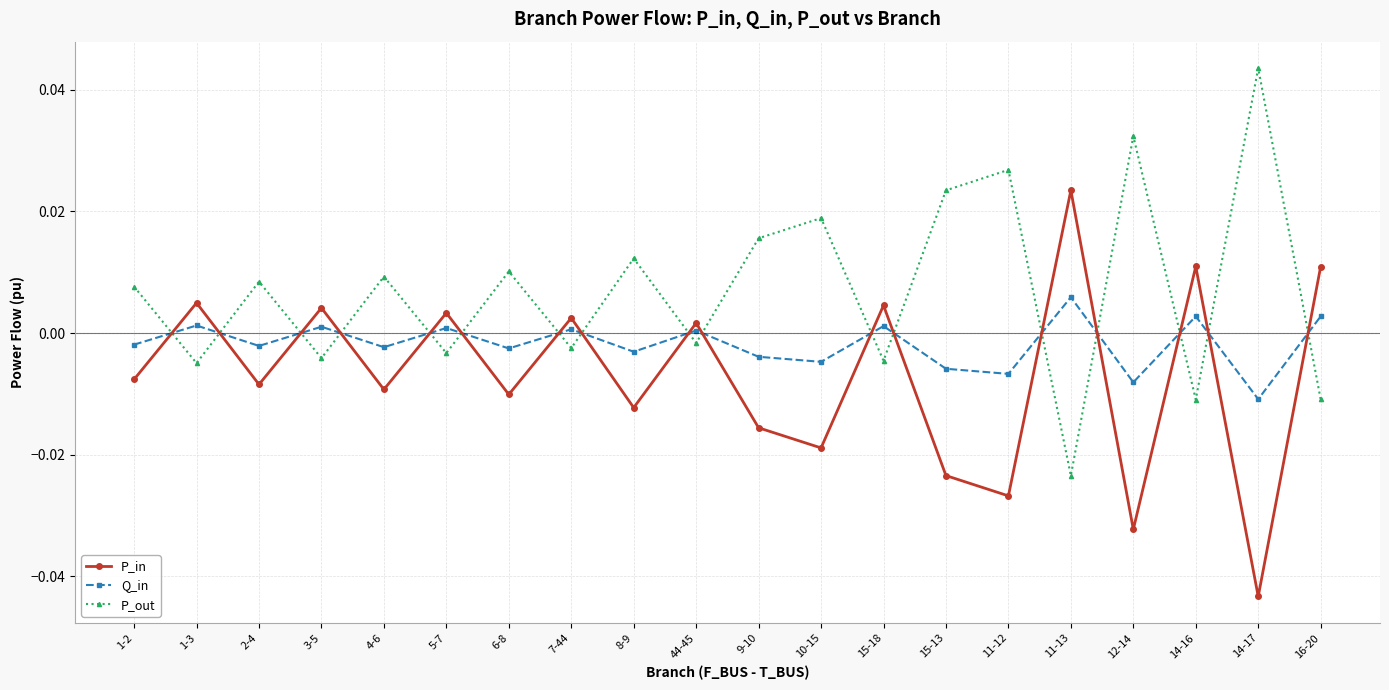

Does the chart have visible grid lines?

Yes